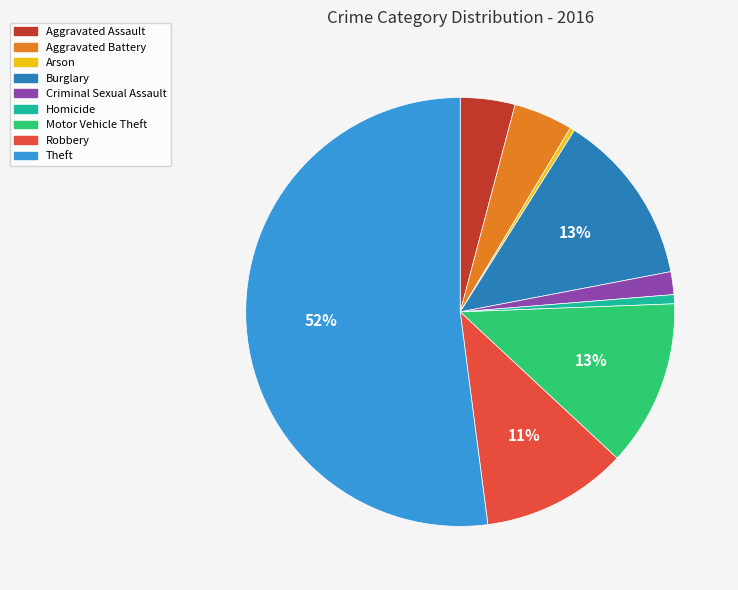

What is the largest slice in the pie chart?

Theft